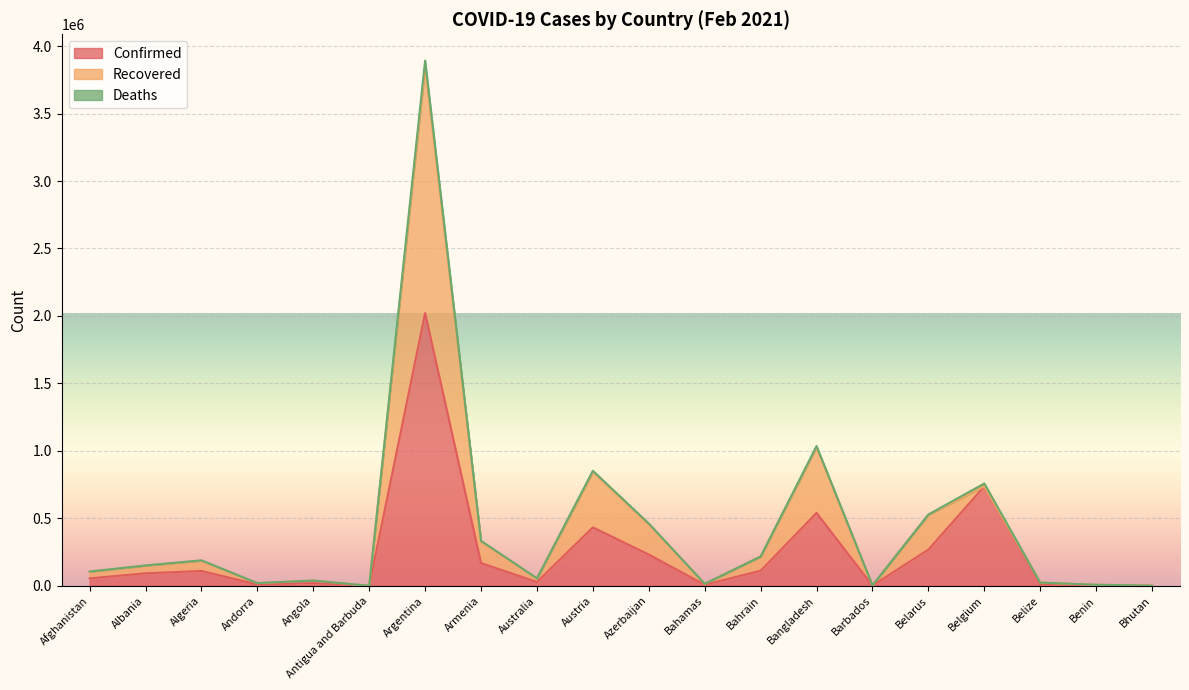

What is the label of the 7th point from the right?

Bangladesh